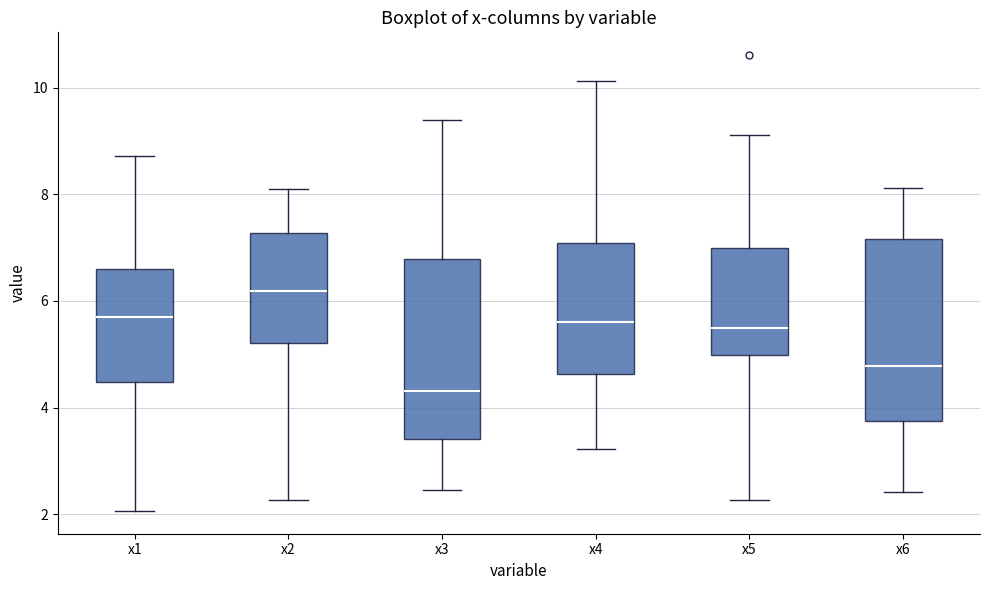

Reading left to right, read every box against the y-axis: the position of its median line, the range the box covers, and the ends of its whiskers. The values are not printed on the chart, so give them approximately, as read against the axis.

x1: median 5.8, box 4.4 to 6.6, whiskers 2.0 to 8.8
x2: median 6.2, box 5.2 to 7.2, whiskers 2.2 to 8.0
x3: median 4.4, box 3.4 to 6.8, whiskers 2.4 to 9.4
x4: median 5.6, box 4.6 to 7.0, whiskers 3.2 to 10.2
x5: median 5.4, box 5.0 to 7.0, whiskers 2.2 to 9.2
x6: median 4.8, box 3.8 to 7.2, whiskers 2.4 to 8.2